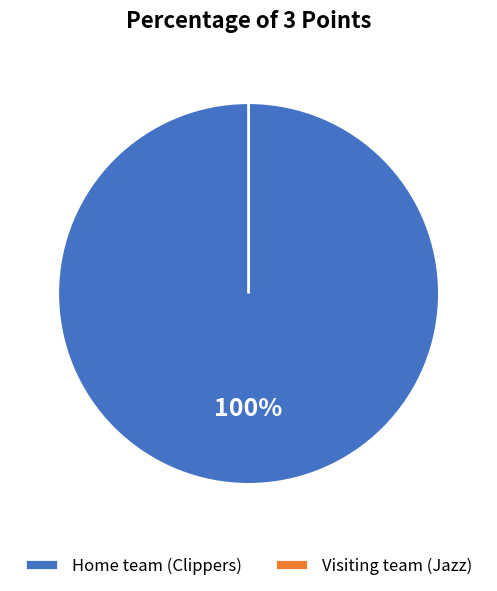

Does any single category account for the majority?

Yes